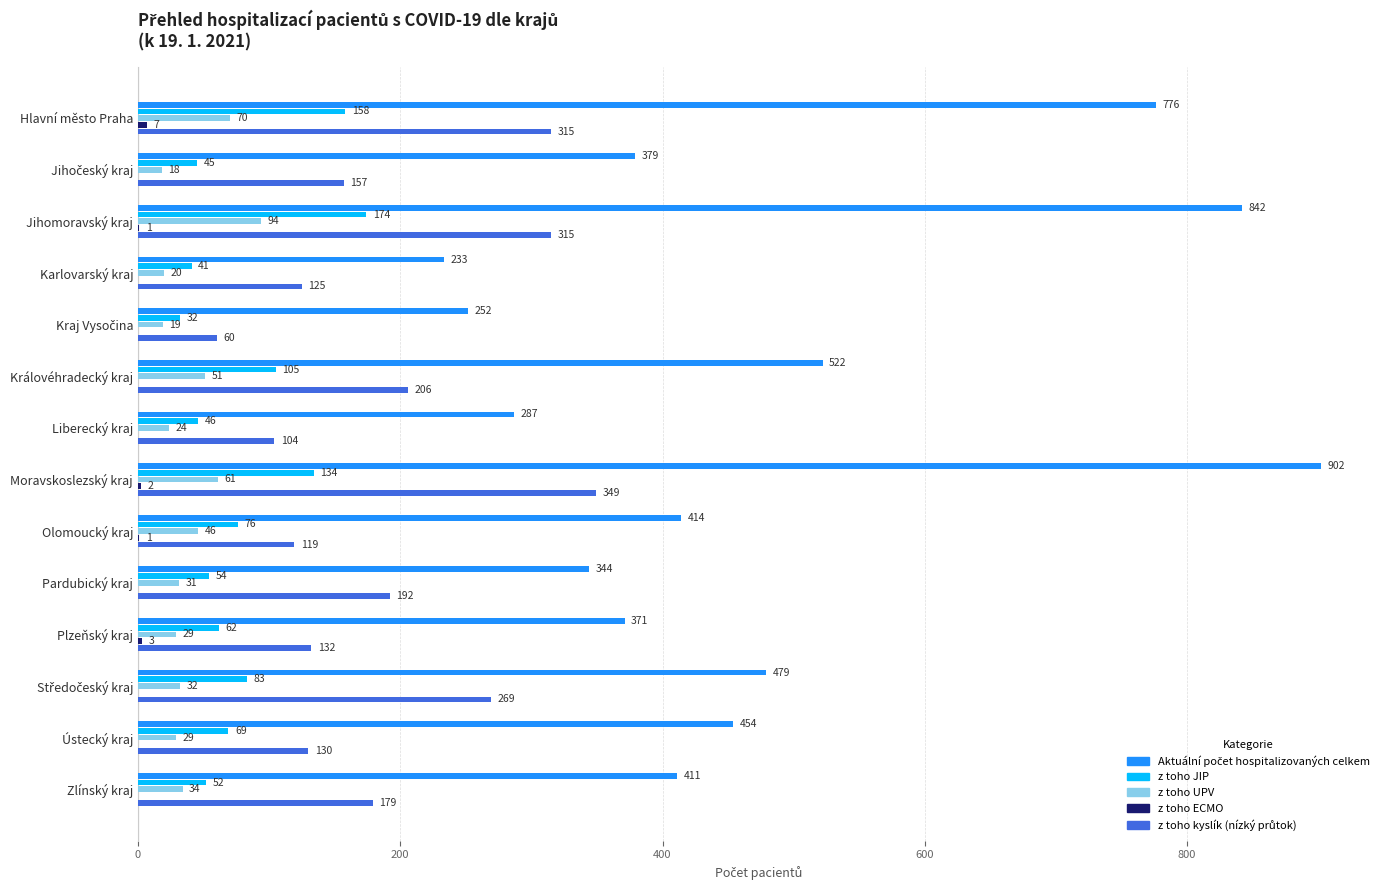

At which category is the sum across all series the highest?

Moravskoslezský kraj